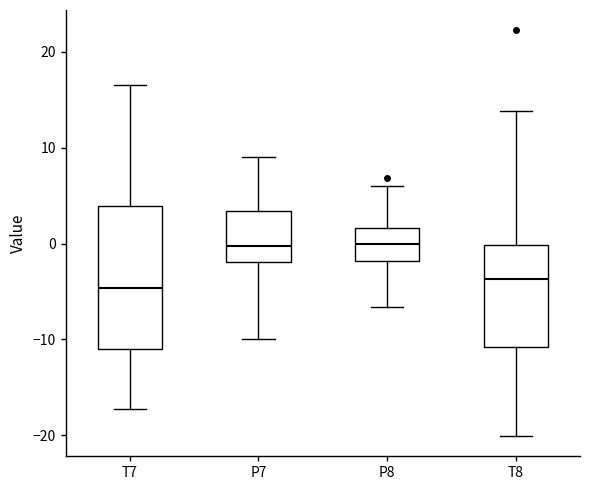

Where does the median line of the box for P8 sit on the y-axis? The values are not printed on the chart, so give them approximately, as read against the axis.

0